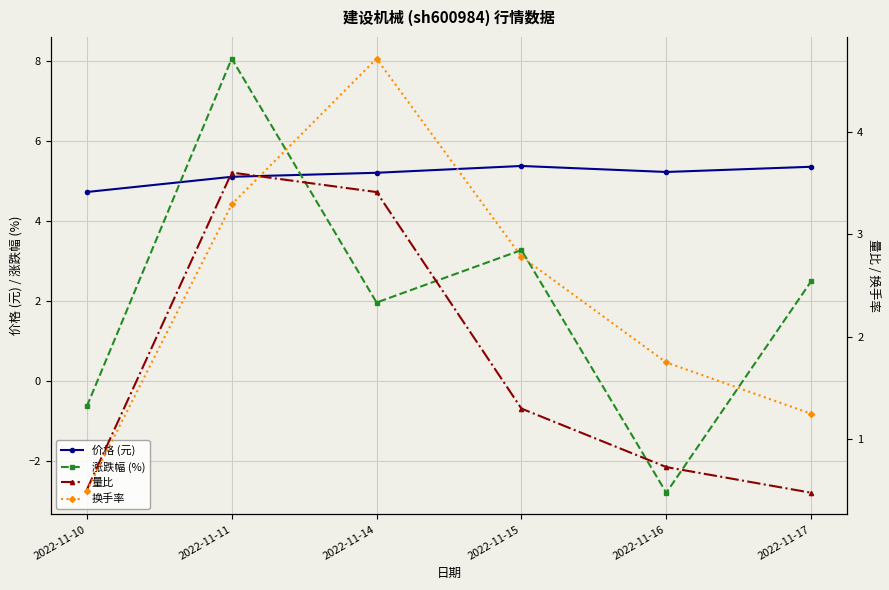

At which category is the sum across all series the highest?

2022-11-11